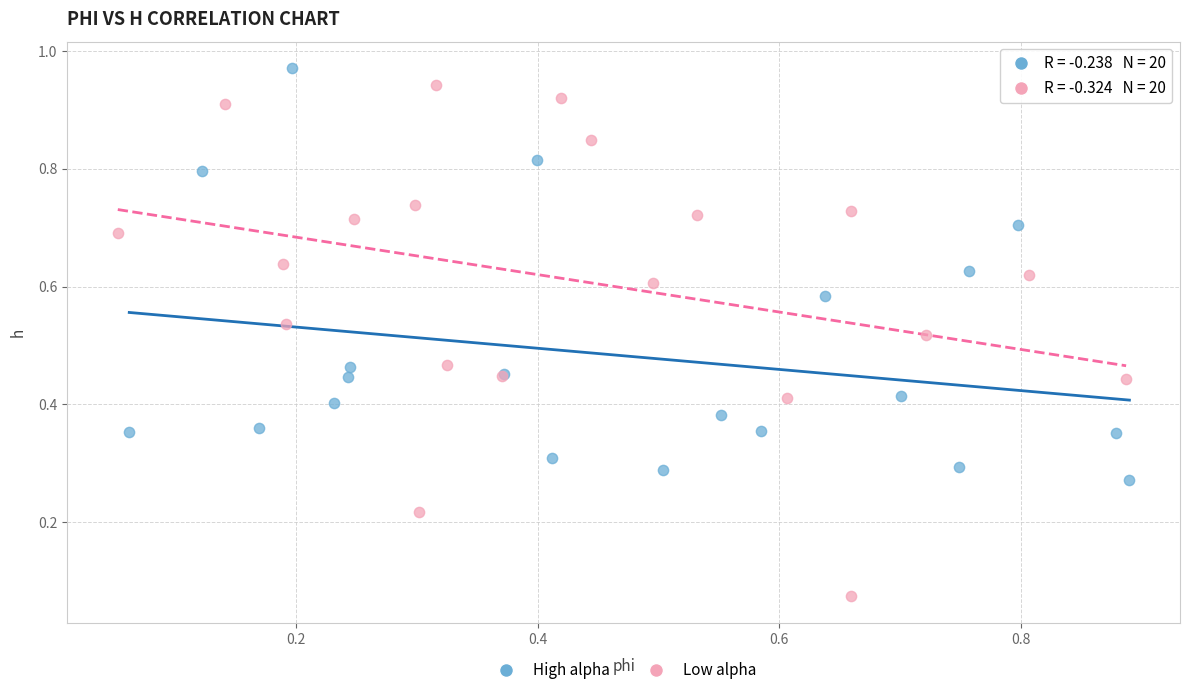

Which series has the largest Y range (max minus min)?

Low alpha